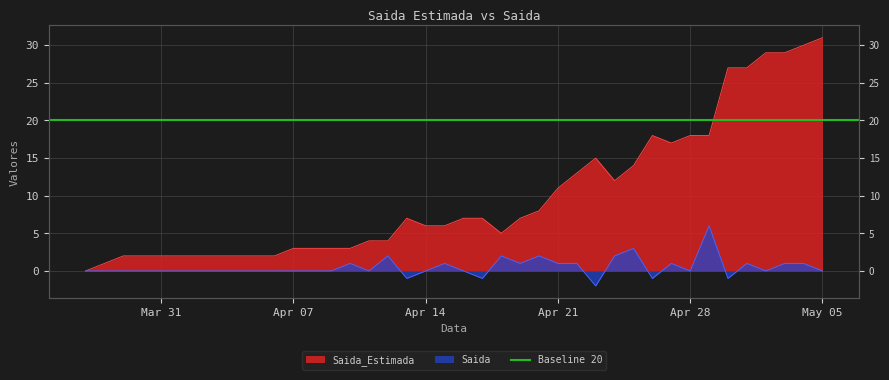

Which series has the widest spread of values?

Saida_Estimada